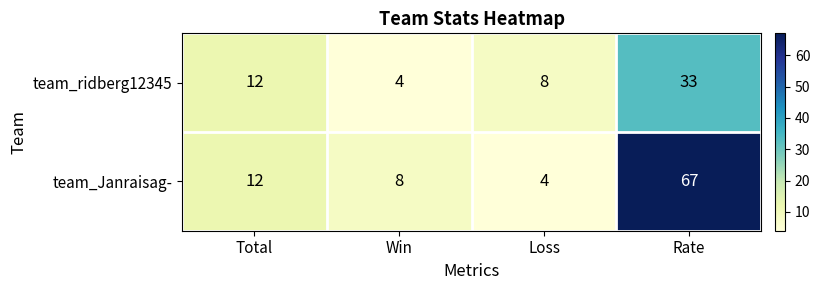

What is the greatest value displayed?

67